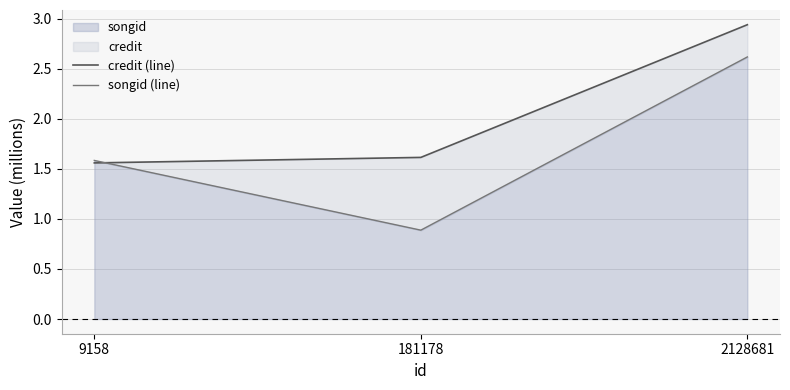

What is the difference between the songid (line) values at 181178 and 2128681?

1.7